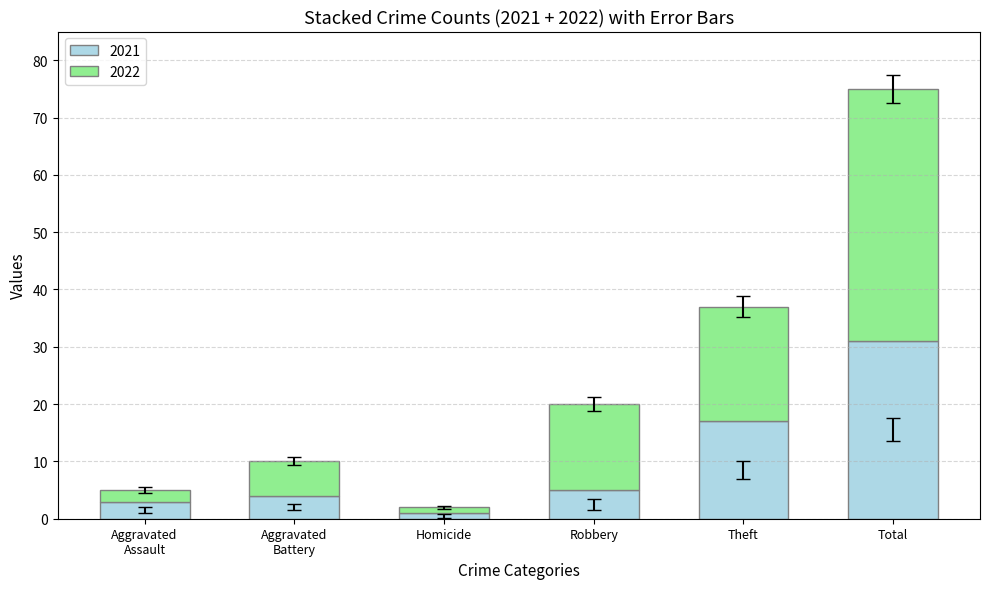

What is the difference between the maximum and minimum values in the 2021 series?

30